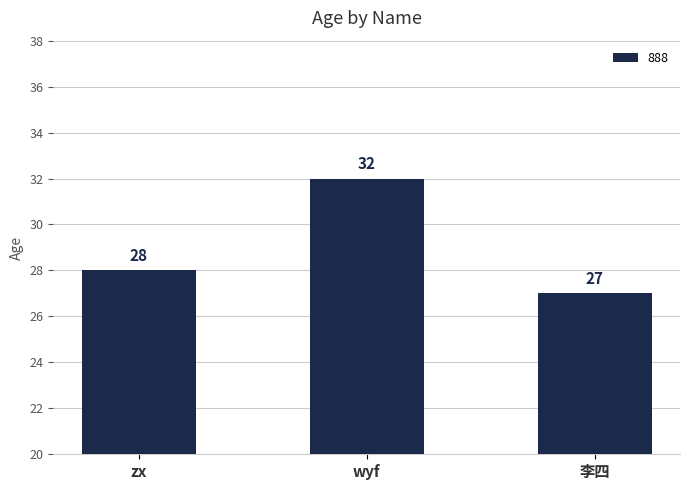

What is the sum of the values at zx and wyf?

60